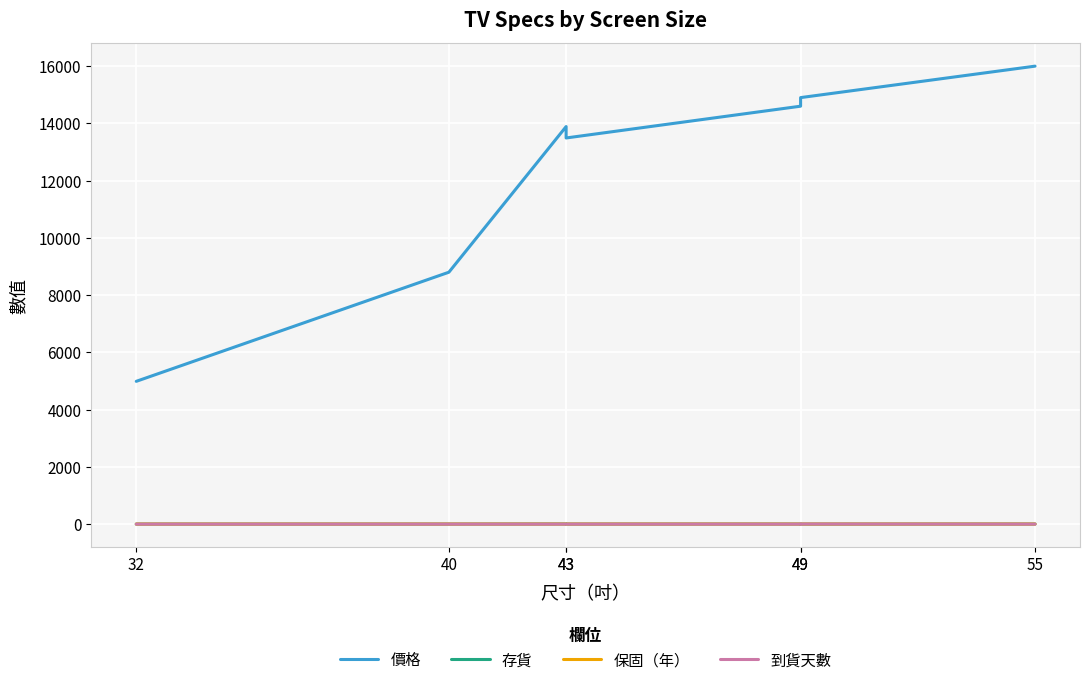

Which category has the highest value in the 到貨天數 series?

49